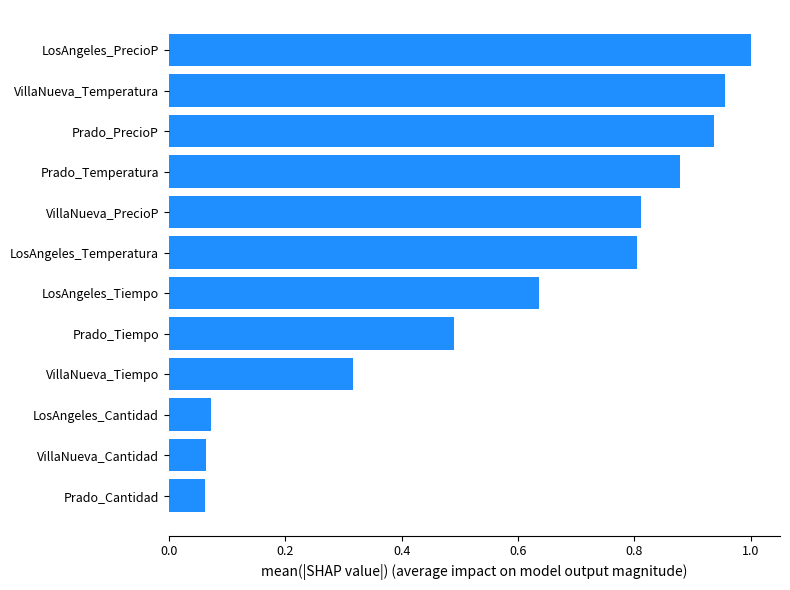

Does the chart contain stacked bars?

No